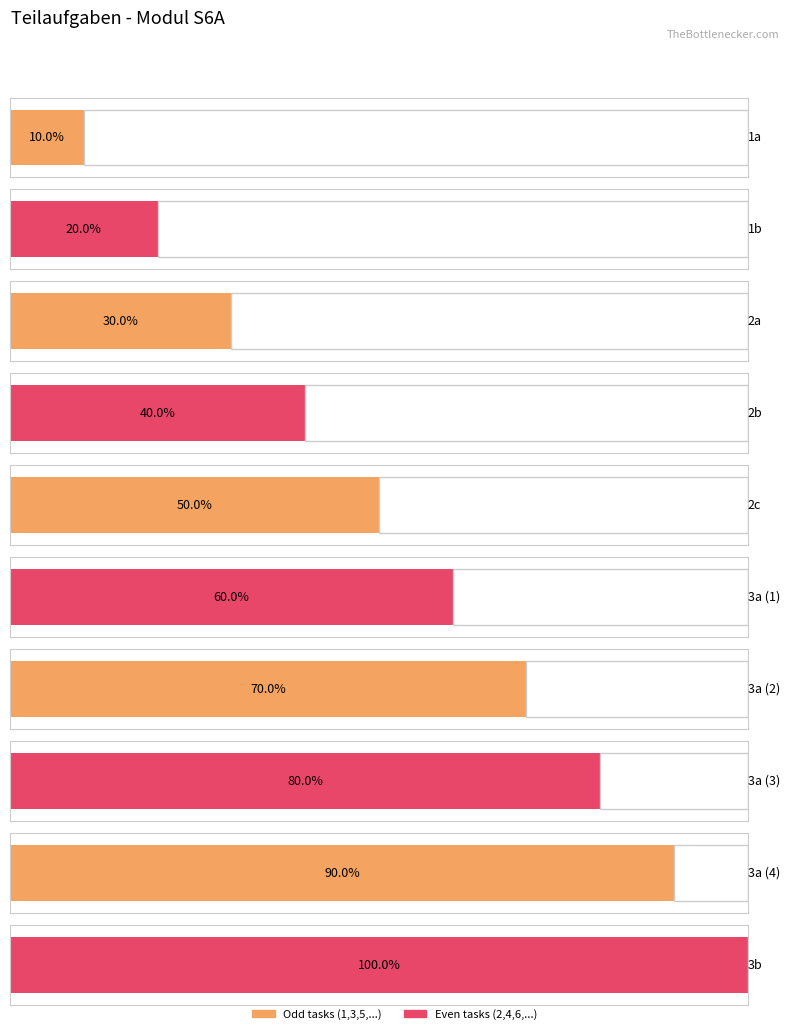

How many bars are there in total?

10